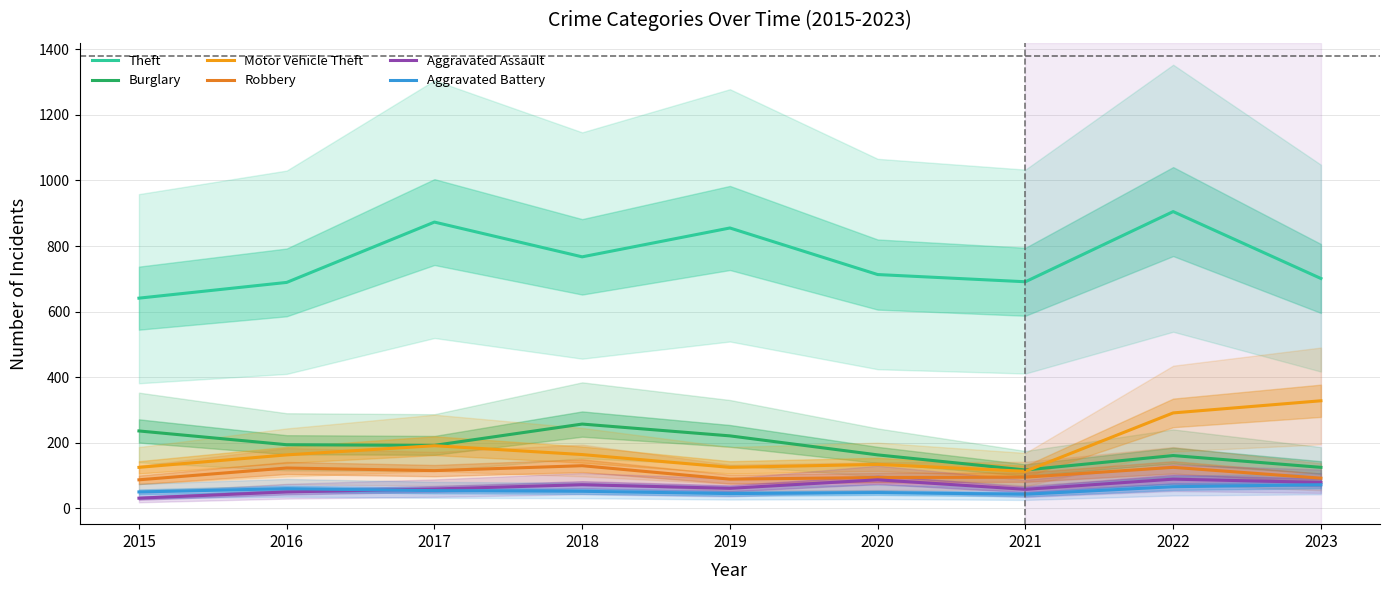

What is the maximum value shown in the chart?

905